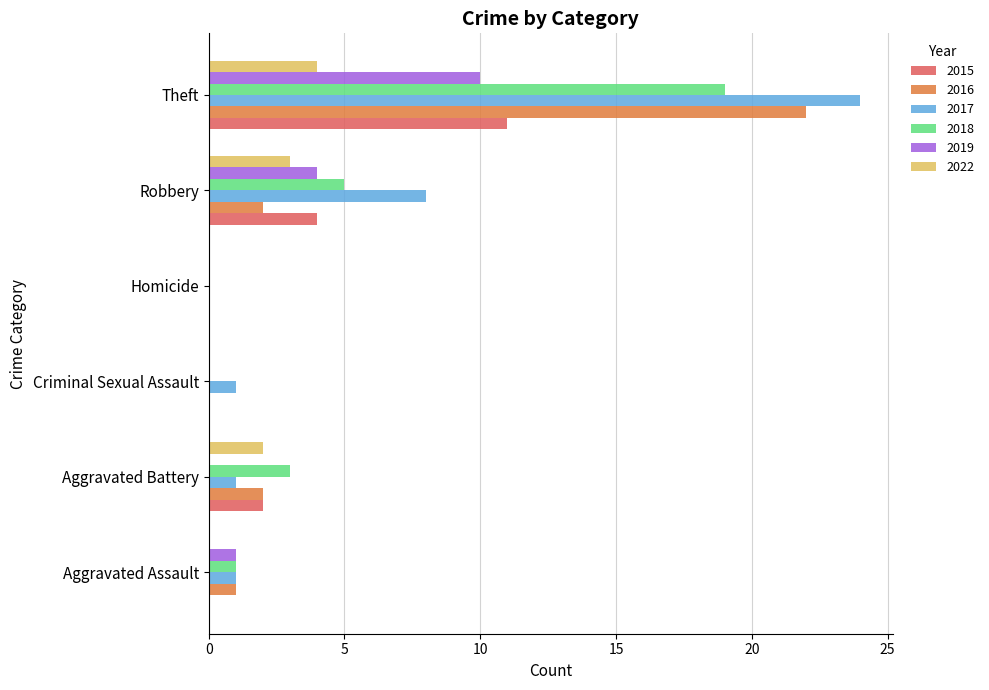

What is the sum of all 2019 values?

15